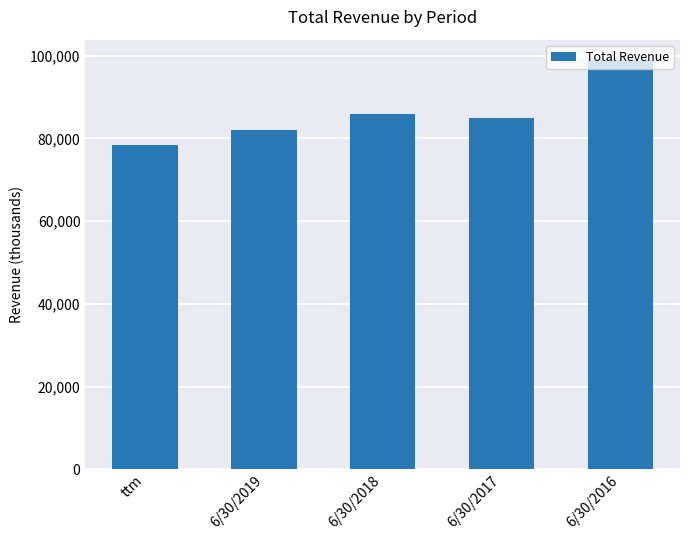

How many data points does each series have?

5